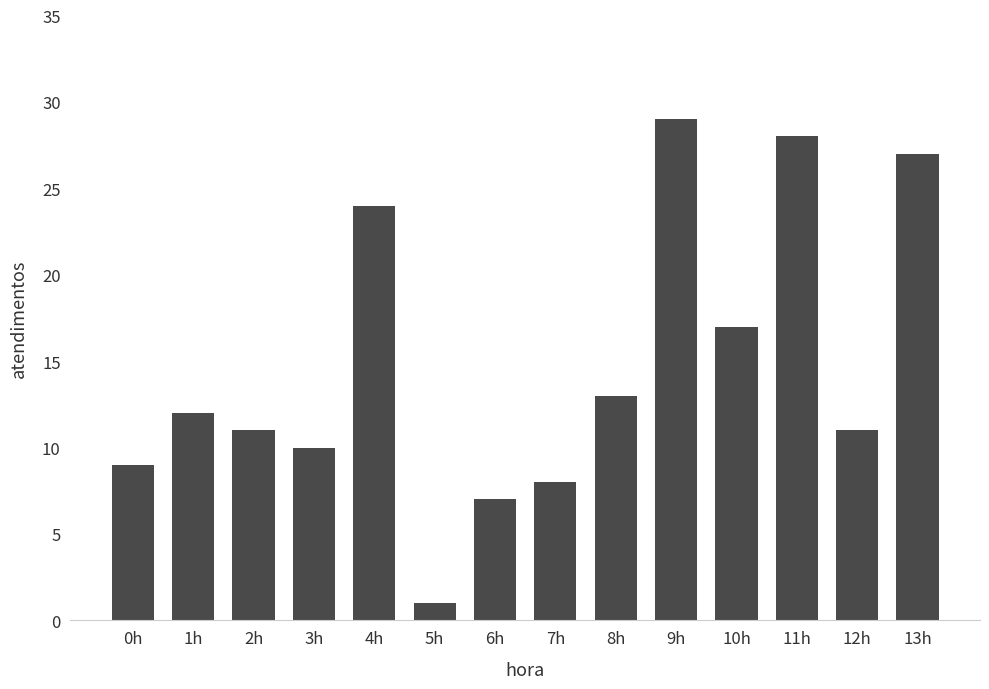

What is the minimum value shown in the chart?

1